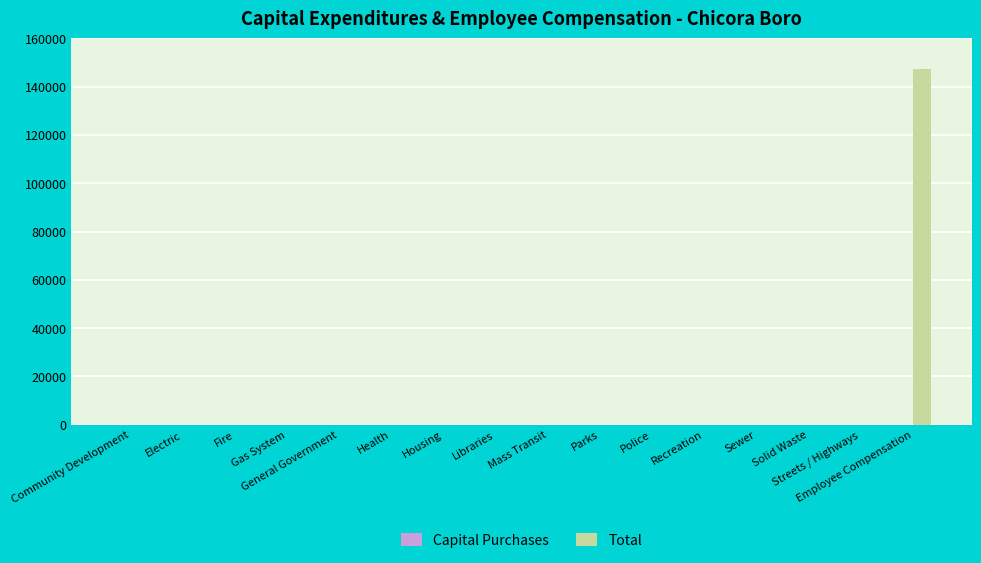

What is the sum of all values?

147271